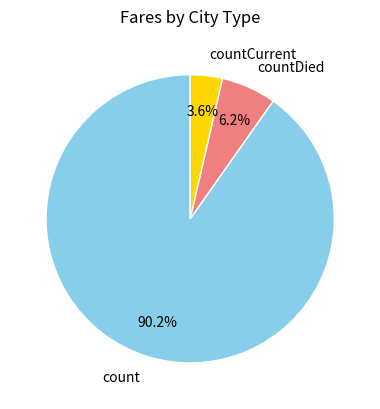

Is the sum of count and countCurrent greater than half?

Yes